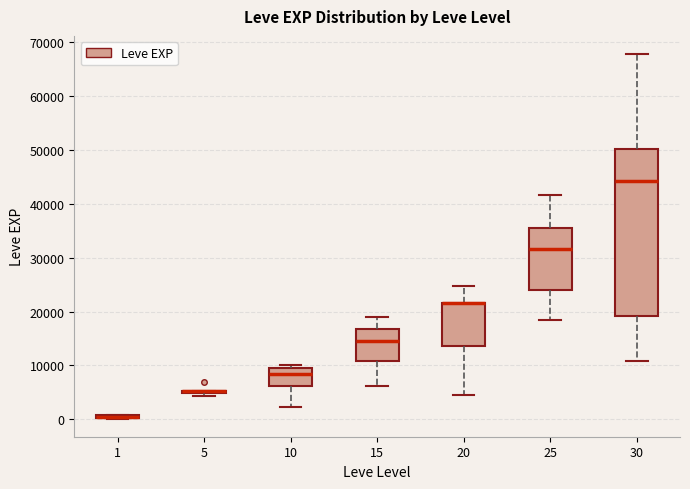

Where is the upper edge of the box at x = 1 on the y-axis? The values are not printed on the chart, so give them approximately, as read against the axis.

1000